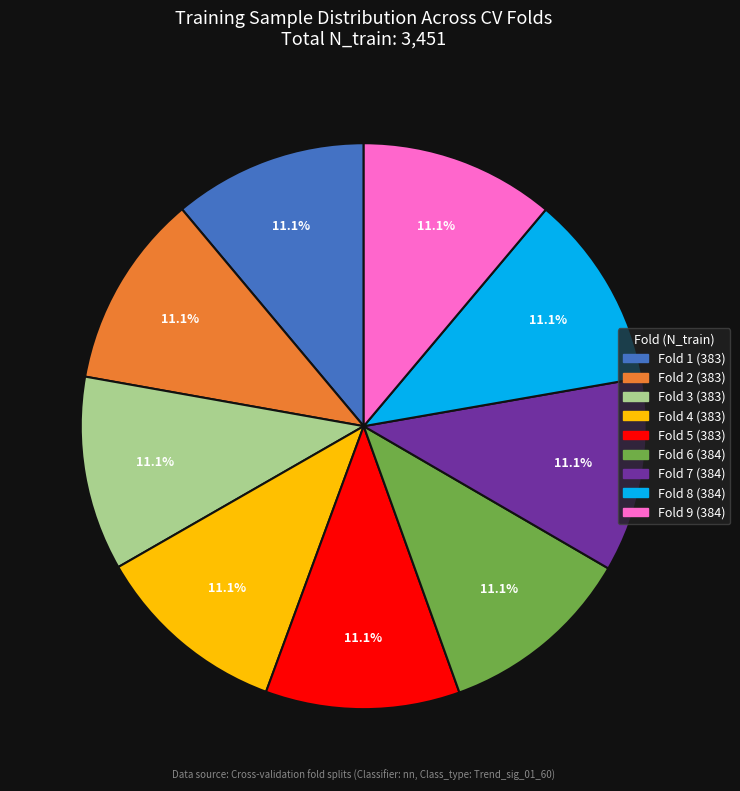

What percentage is the Fold 3 slice, to the nearest percent?

11%